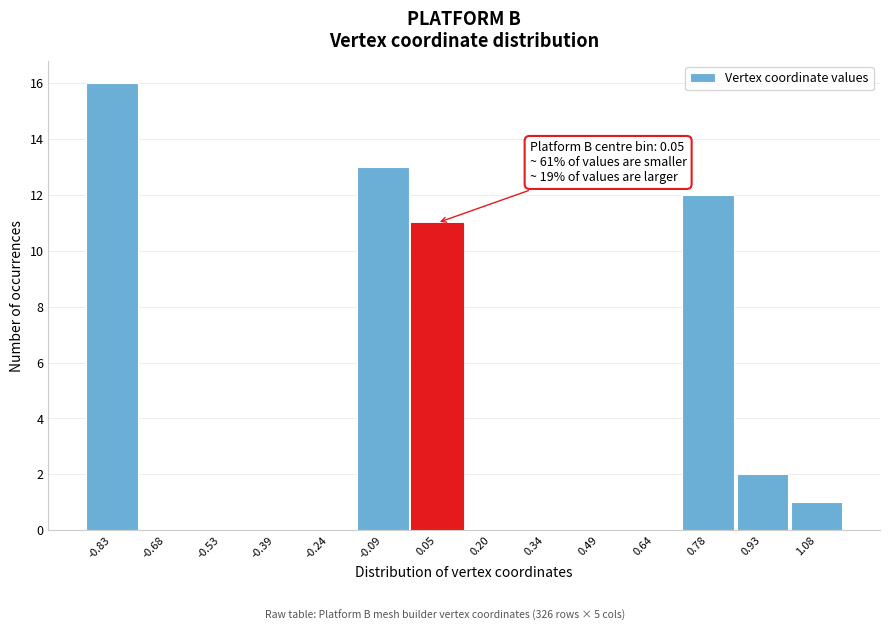

Which range on the x-axis has the tallest bar?

-0.90 to -0.76